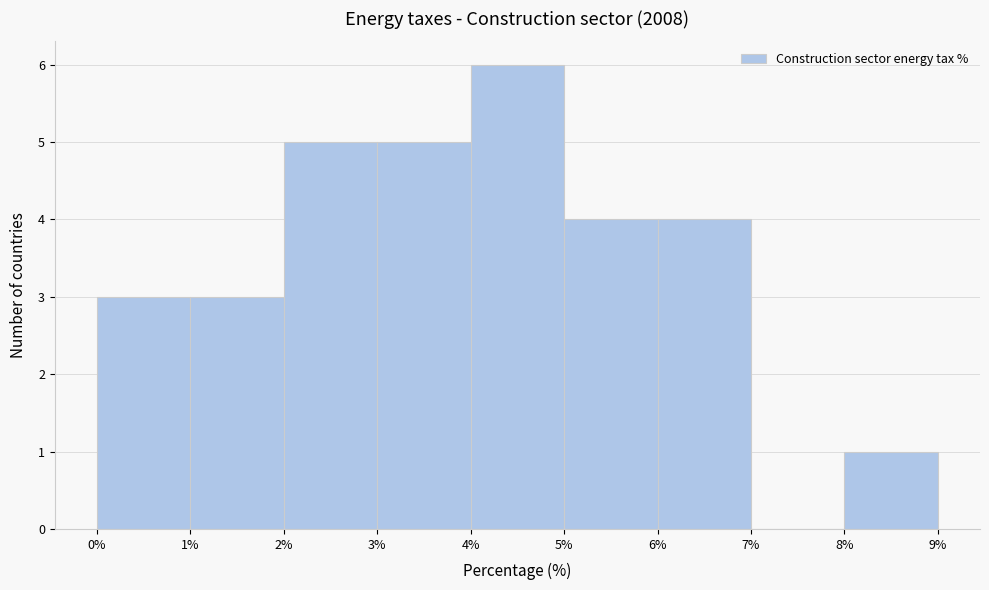

Reading left to right, transcribe this chart: for each bar, give the range it covers on the x-axis and its height. The values are not printed on the chart, so give them approximately, as read against the axis.

0% to 1%: 3
1% to 2%: 3
2% to 3%: 5
3% to 4%: 5
4% to 5%: 6
5% to 6%: 4
6% to 7%: 4
7% to 8%: 0
8% to 9%: 1